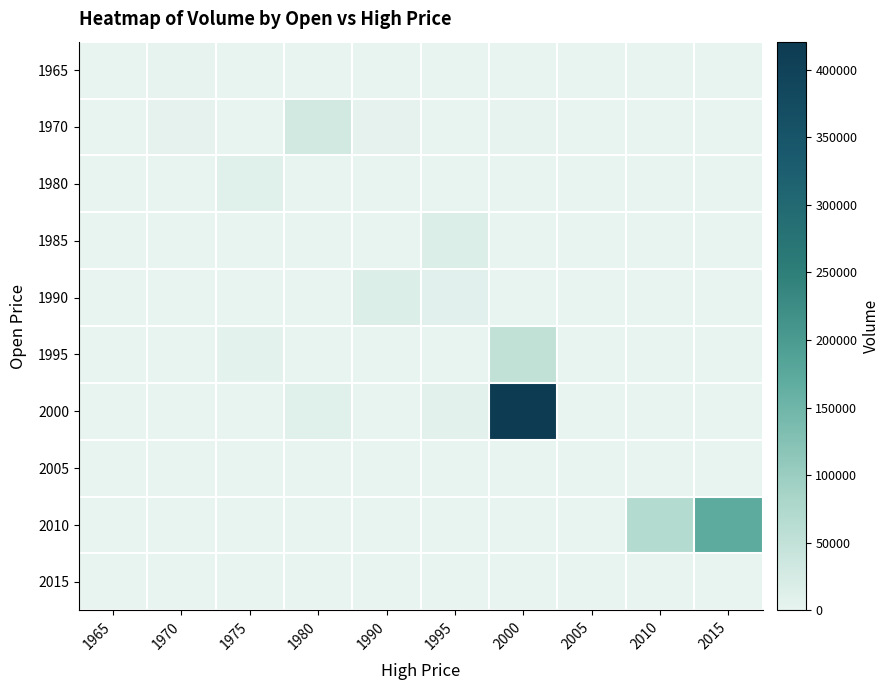

Reading right to left, extract all data points from this chart.

1965: 2015=0	2010=0	2005=0	2000=0	1995=0	1990=0	1980=0	1975=0	1970=1798	1965=227
1970: 2015=0	2010=0	2005=138	2000=2851	1995=1445	1990=4027	1980=29852	1975=836	1970=3978	1965=0
1980: 2015=0	2010=0	2005=0	2000=0	1995=0	1990=0	1980=0	1975=10891	1970=741	1965=0
1985: 2015=0	2010=0	2005=0	2000=0	1995=16015	1990=0	1980=0	1975=0	1970=0	1965=0
1990: 2015=0	2010=0	2005=1367	2000=911	1995=9376	1990=14981	1980=0	1975=373	1970=281	1965=0
1995: 2015=0	2010=0	2005=0	2000=52446	1995=246	1990=0	1980=0	1975=5420	1970=0	1965=0
2000: 2015=0	2010=0	2005=0	2000=420746	1995=7680	1990=0	1980=11449	1975=0	1970=0	1965=0
2005: 2015=0	2010=0	2005=1	2000=0	1995=0	1990=0	1980=0	1975=0	1970=0	1965=0
2010: 2015=171339	2010=68635	2005=0	2000=0	1995=0	1990=0	1980=0	1975=0	1970=0	1965=0
2015: 2015=0	2010=0	2005=0	2000=0	1995=0	1990=0	1980=0	1975=0	1970=0	1965=0